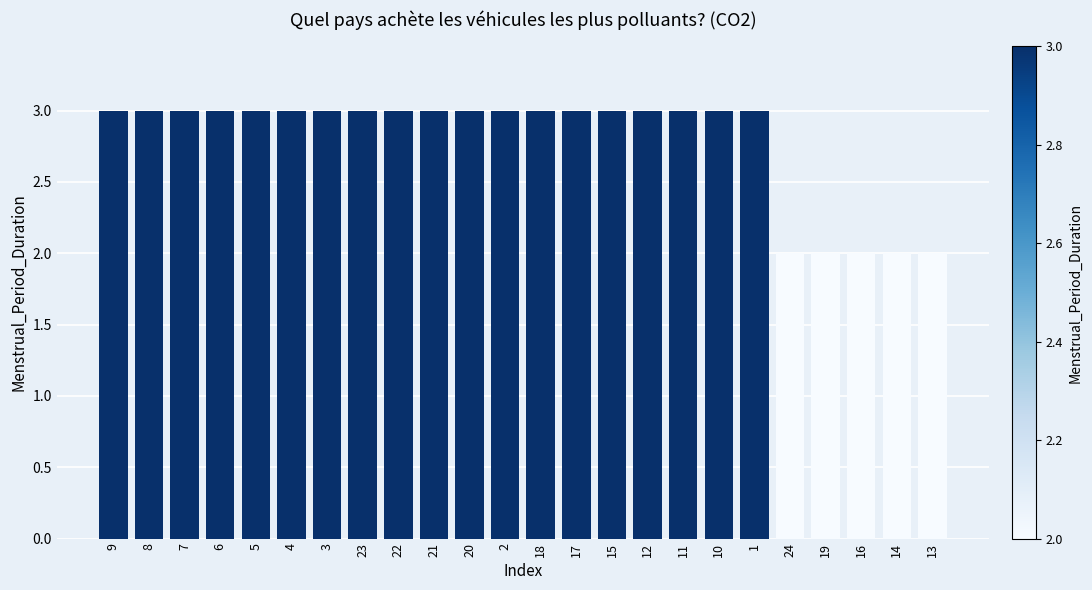

Are the bars grouped side by side (vs. stacked)?

No